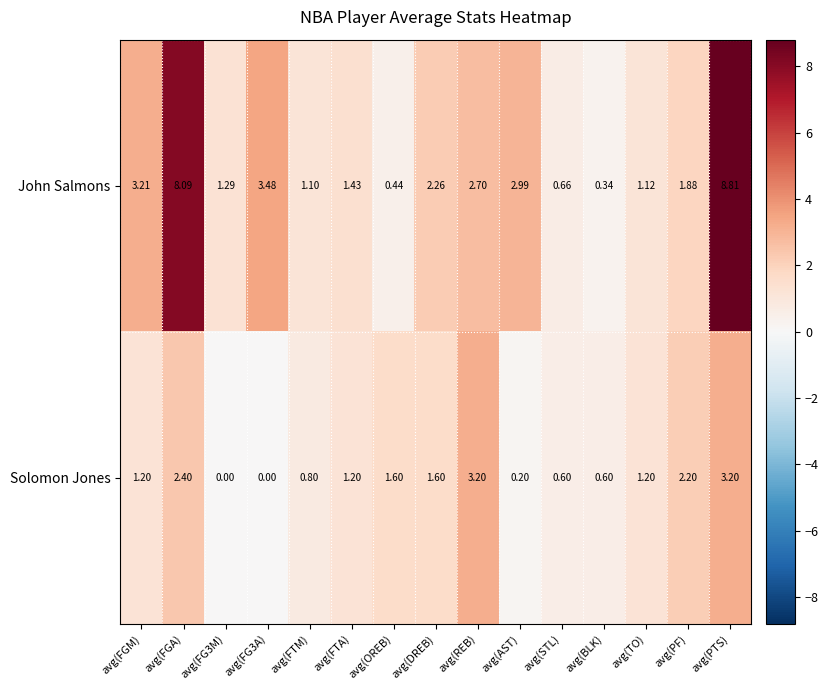

Which series has the largest total across all categories?

John Salmons